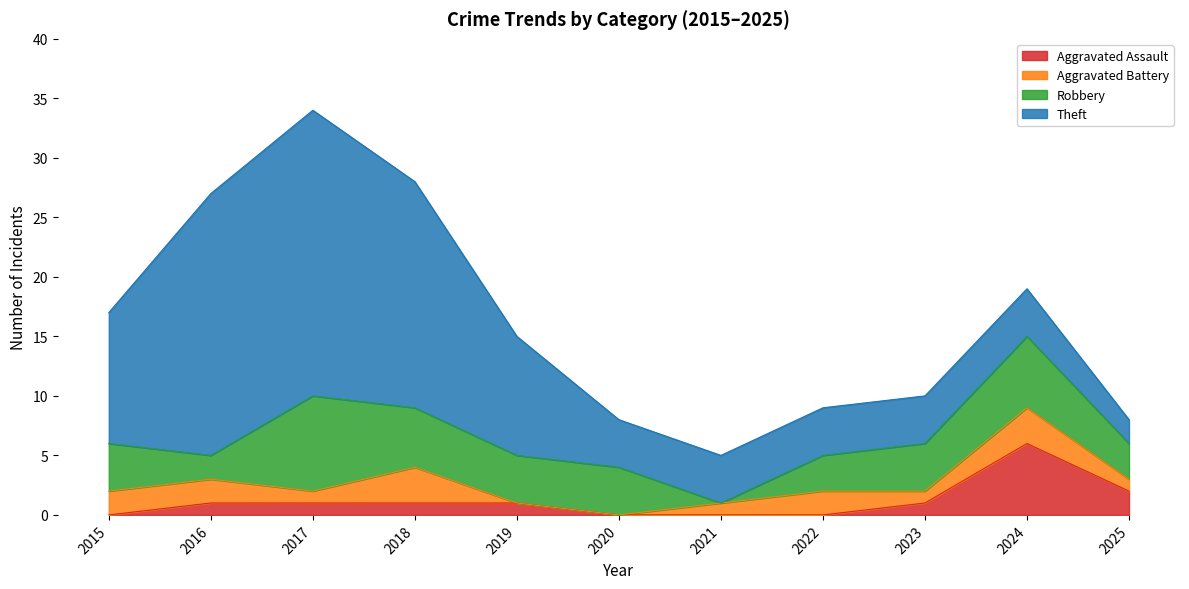

Where is Aggravated Battery nearest to the value 1?

2017